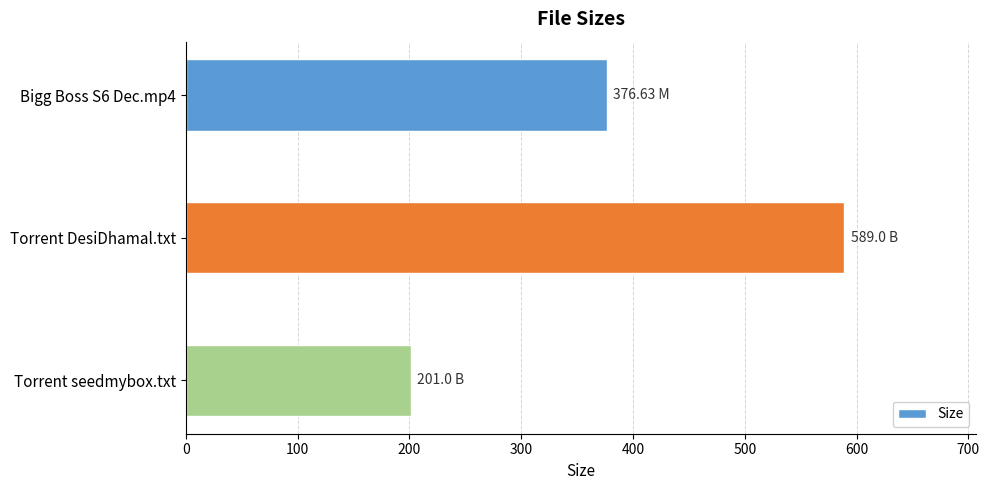

What is the ratio of the value at Torrent seedmybox.txt to the value at Torrent DesiDhamal.txt?

0.3